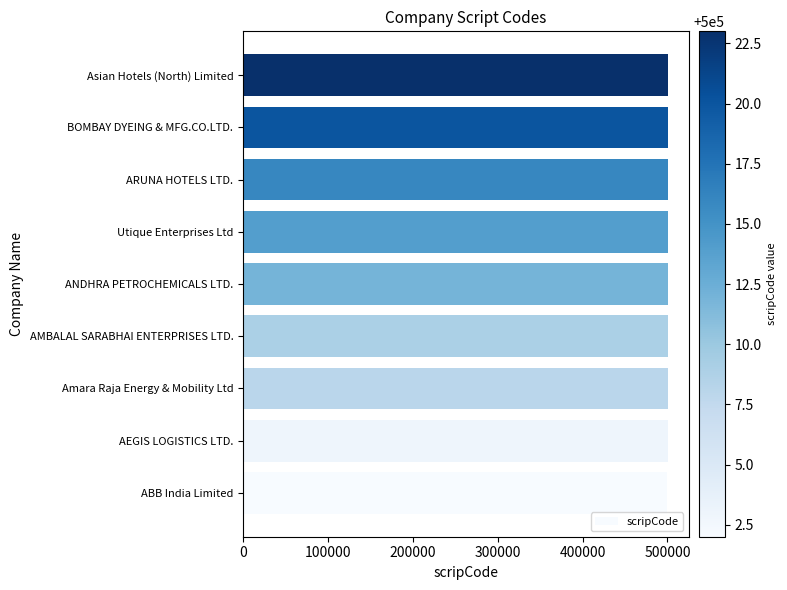

Does the chart contain stacked bars?

No